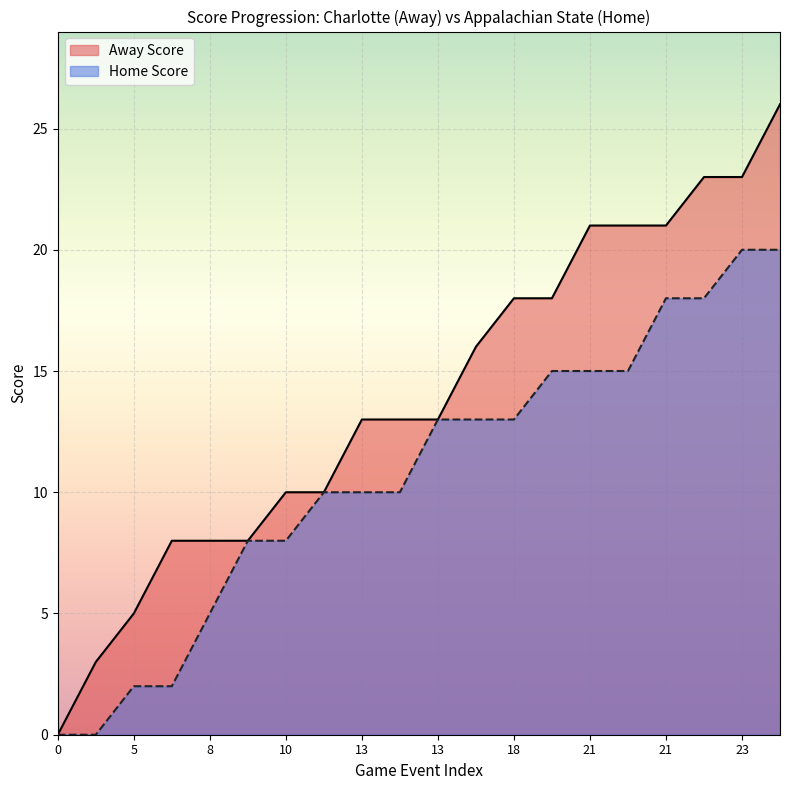

How many lines are shown in the chart?

2